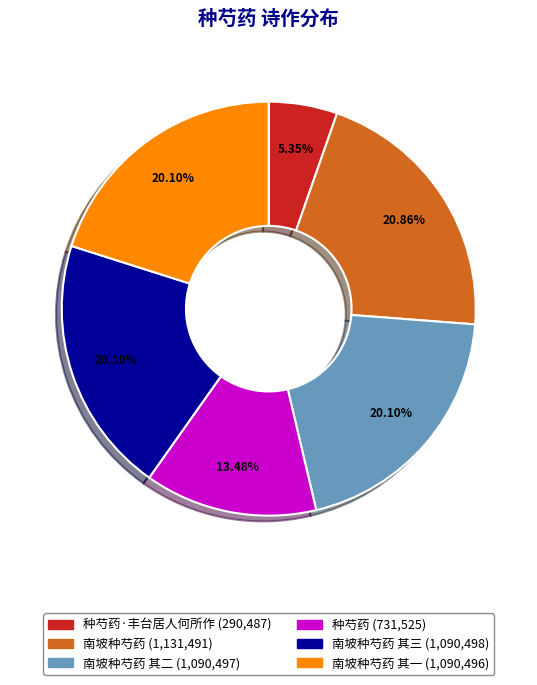

To the nearest percent, what is the difference between the largest and smallest slice percentages?

16%